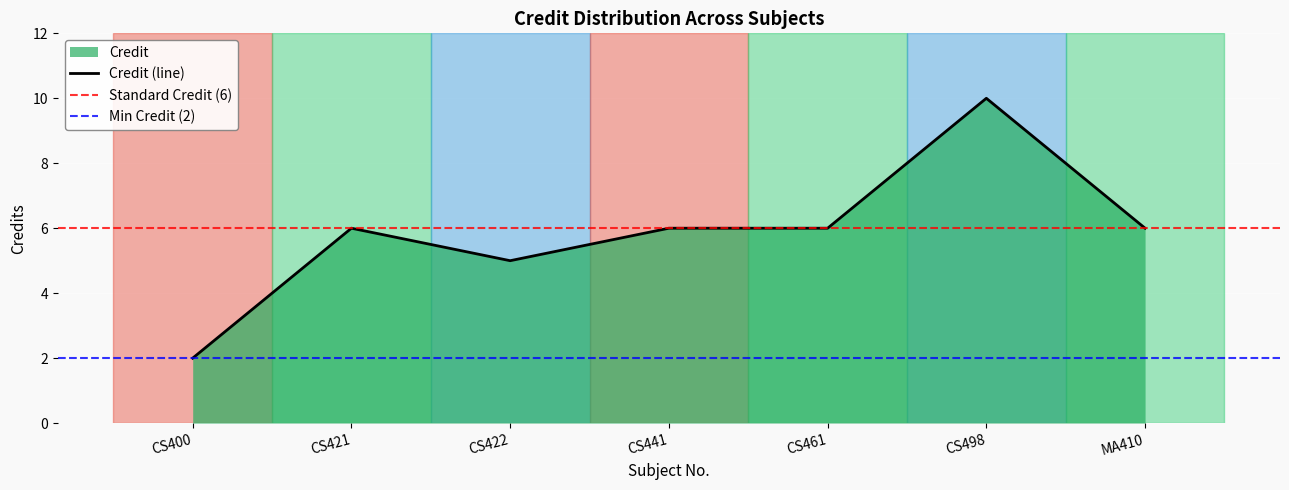

How many values exceed 6?

1